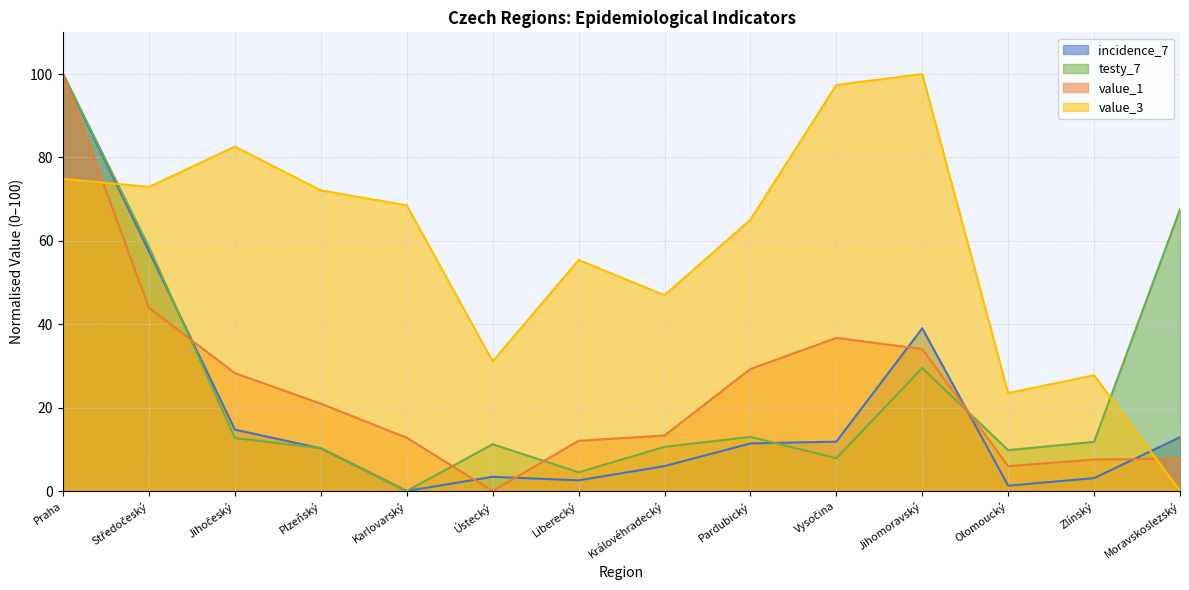

What is the value of the testy_7 point at the 4th from the left?

10.3